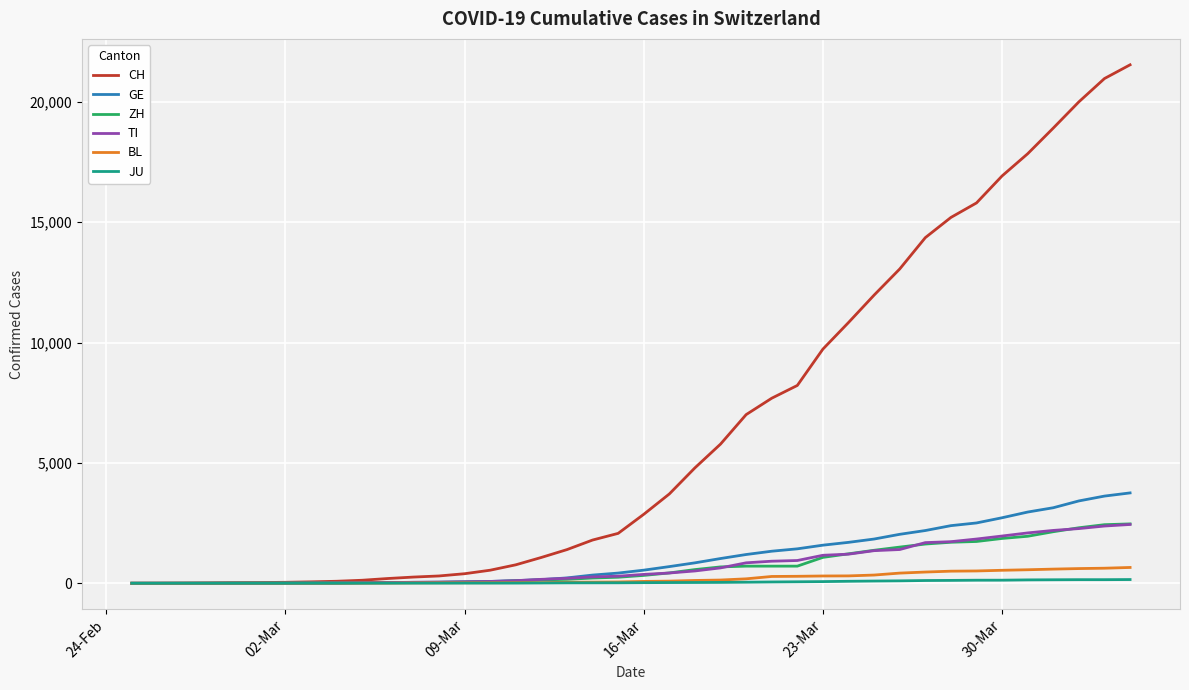

What is the average value of the GE series?

1062